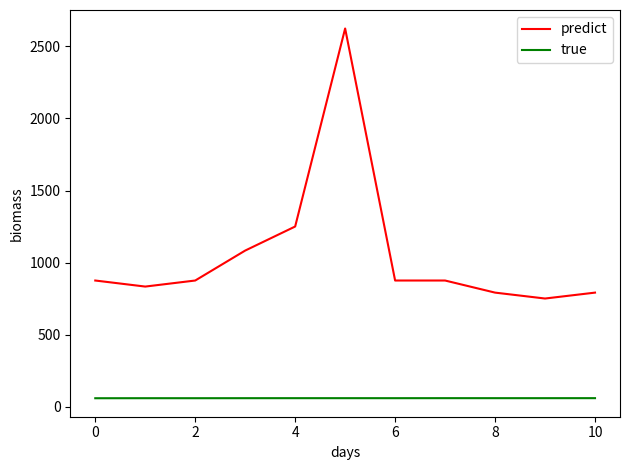

What are all the series names shown in the legend?

predict, true